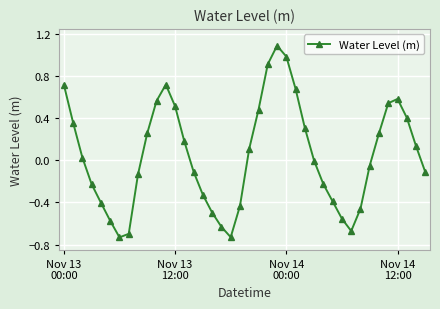

What is the maximum value shown in the chart?

1.1